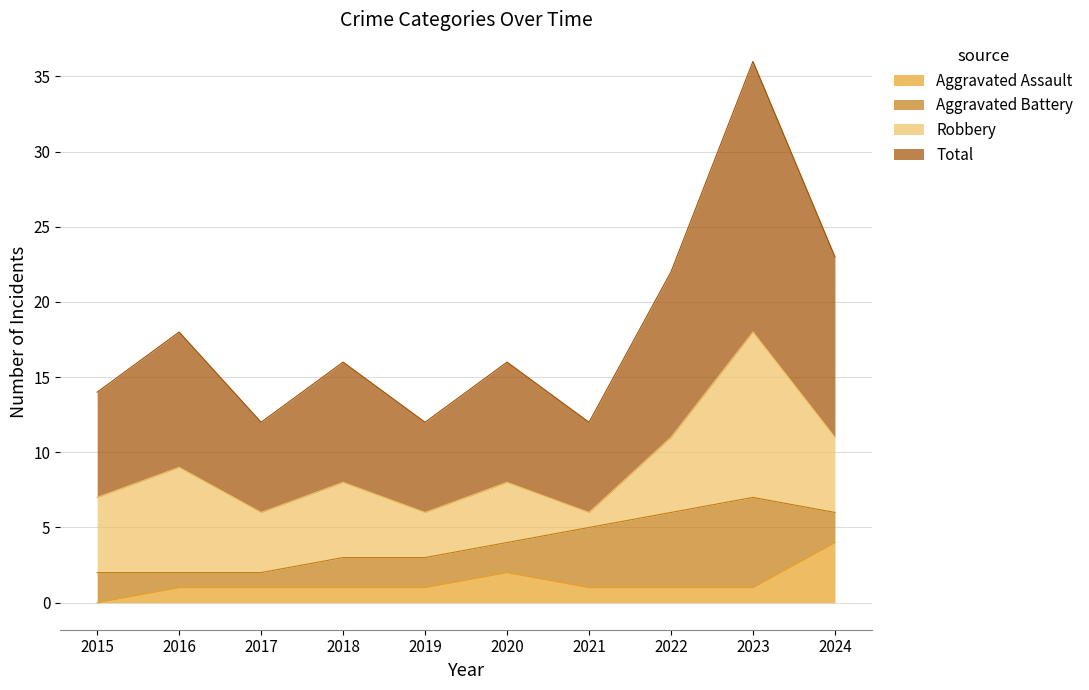

True or false: Total has a value of 14 at 2024.

False